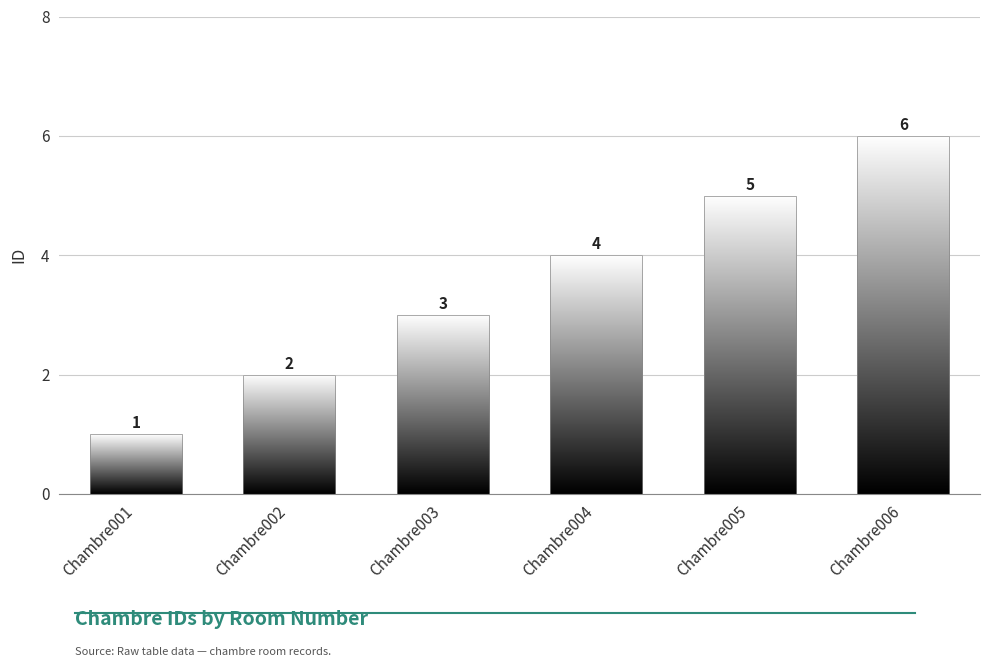

Is it true that the value at Chambre005 is 5?

True